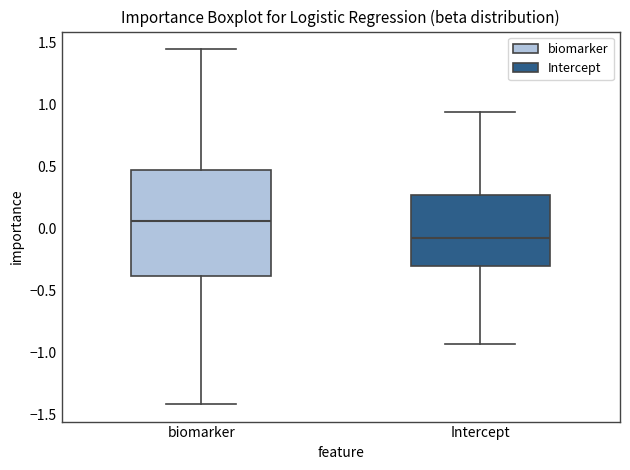

Reading left to right, transcribe this box plot: for each box, give where its median line is, the range the box spans, and where its two whiskers end, as read against the y-axis. The values are not printed on the chart, so give them approximately, as read against the axis.

biomarker: median 0.05, box -0.40 to 0.45, whiskers -1.40 to 1.45
Intercept: median -0.05, box -0.30 to 0.25, whiskers -0.95 to 0.95